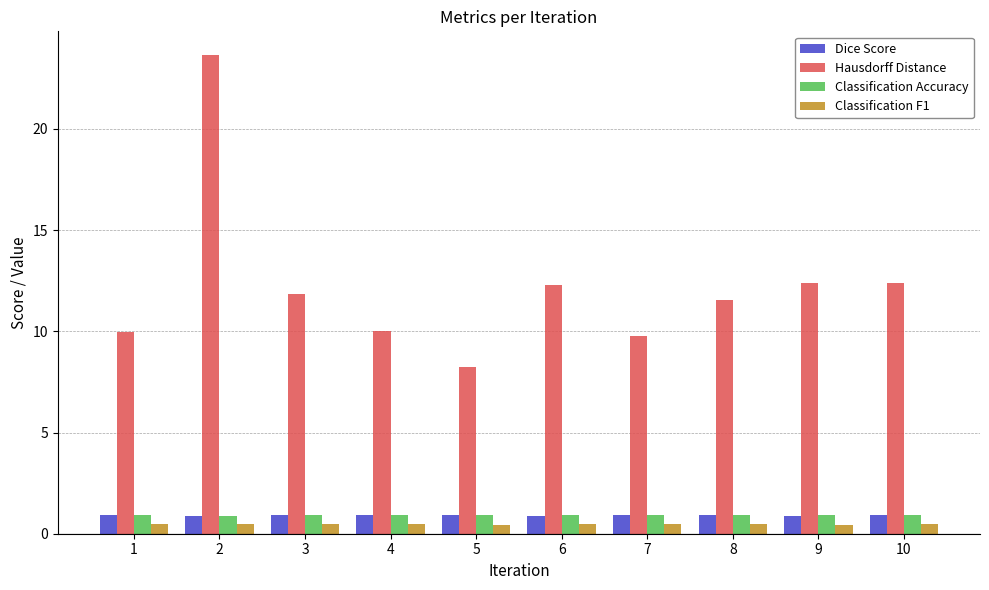

What is the minimum value for Hausdorff Distance?

8.2